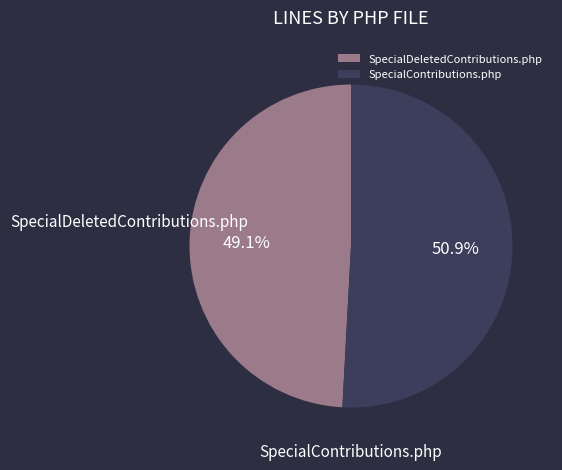

To the nearest percent, what percentage of the pie is SpecialDeletedContributions.php?

49%